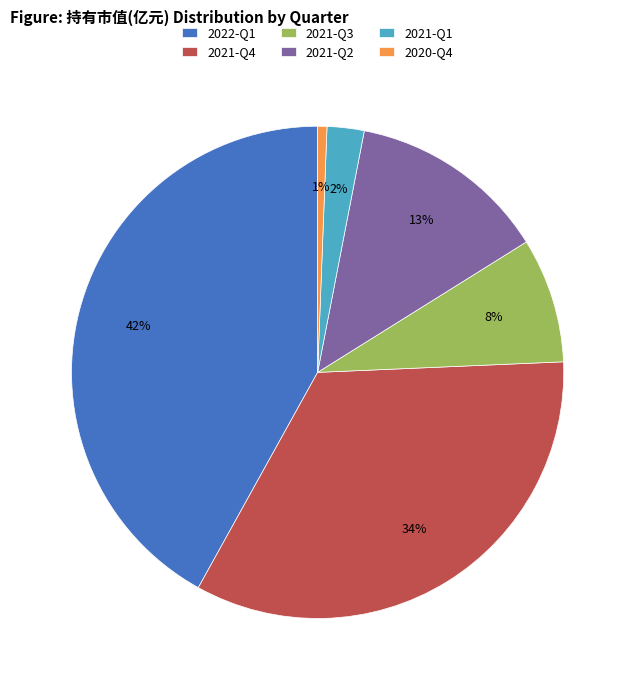

To the nearest percent, what is the difference between the 2020-Q4 and 2021-Q2 slice percentages?

12%